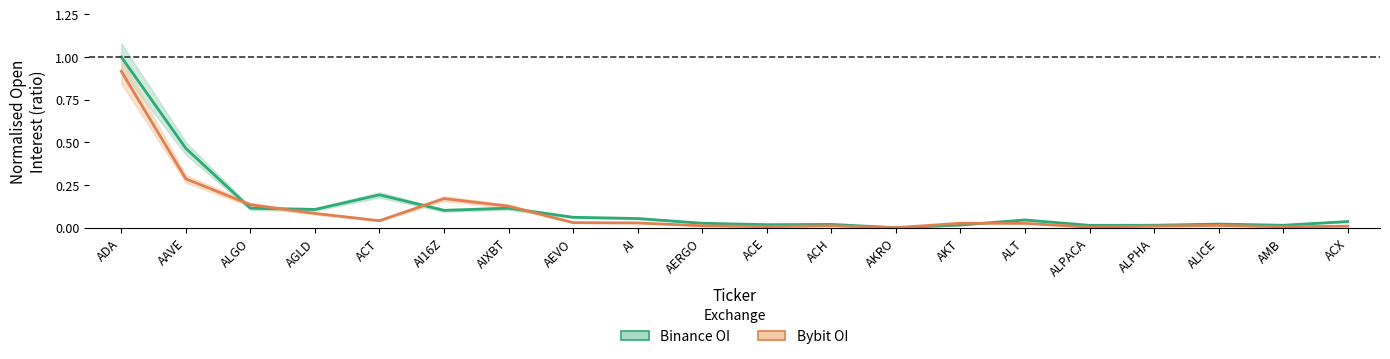

Where do Binance OI and Bybit OI first cross each other?

AAVE and ALGO